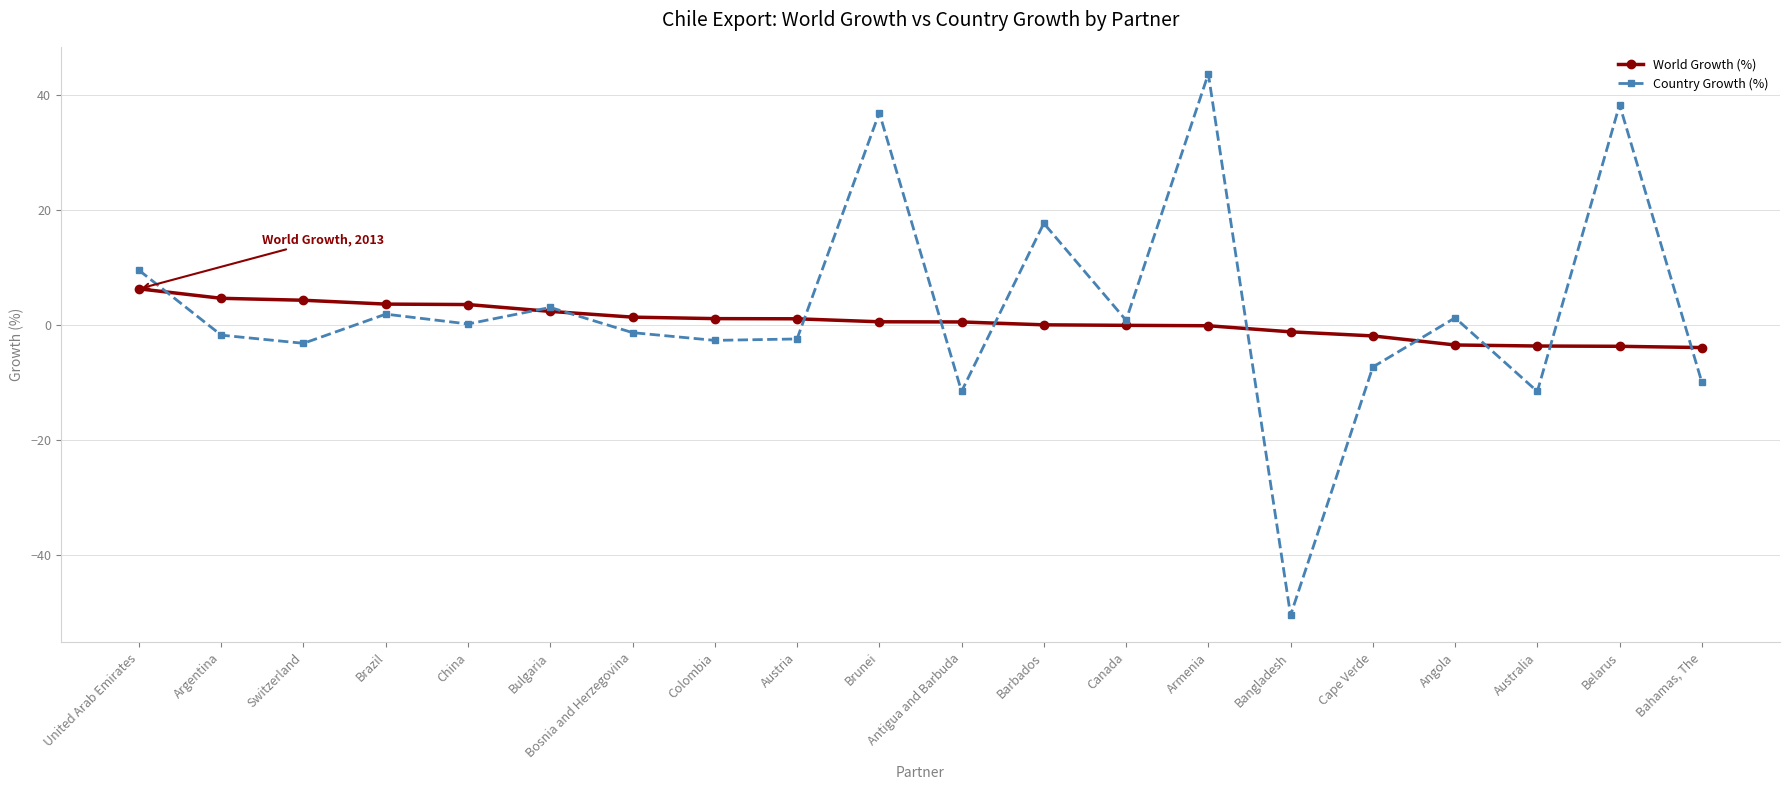

What is the total value across all series at Bulgaria?

5.4